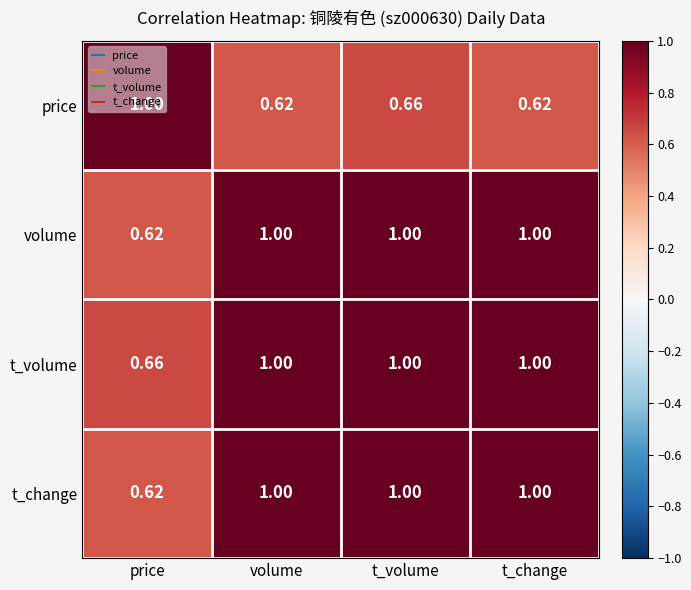

At which label does price reach its peak?

price